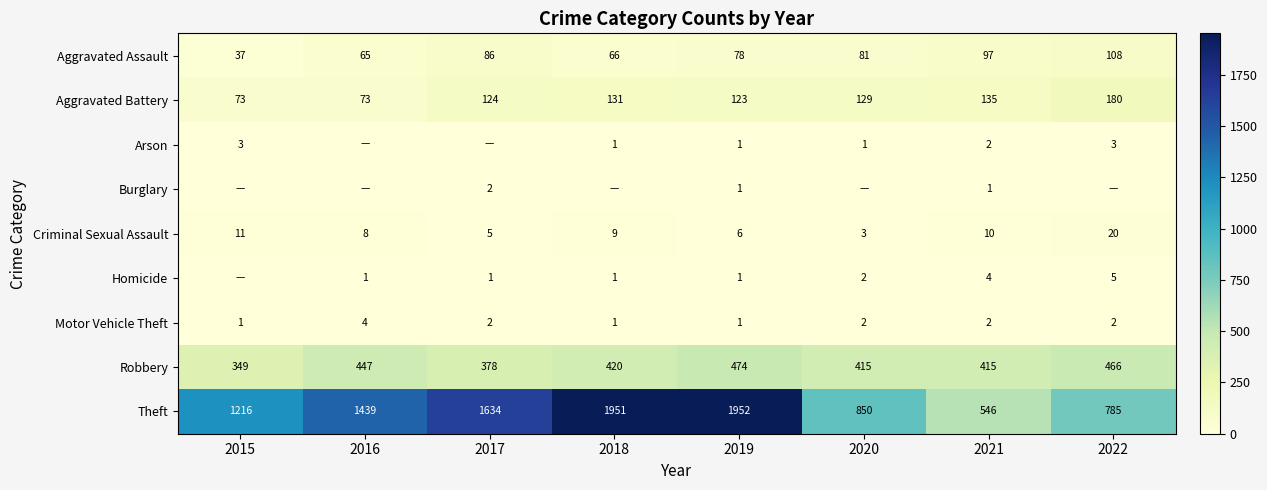

How many values in the Motor Vehicle Theft series are below 2?

3